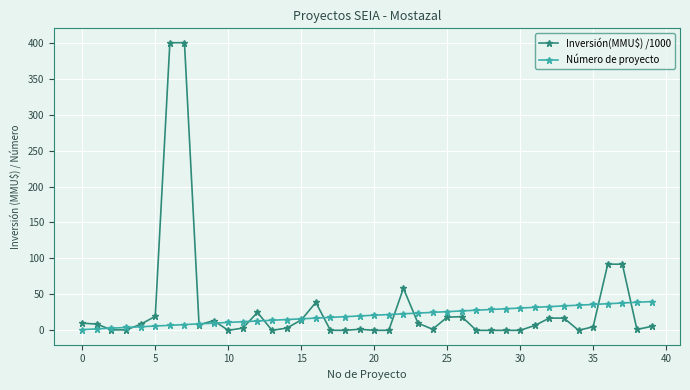

Which series has the largest range (max minus min)?

Inversión(MMU$) /1000